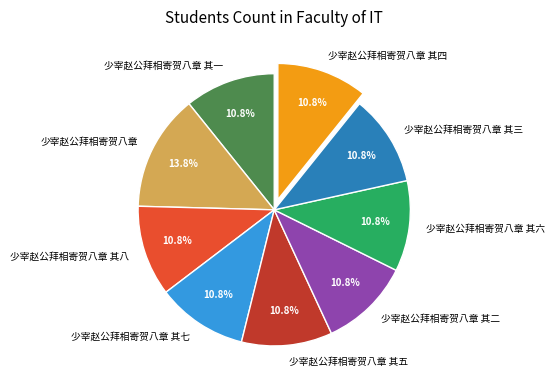

Is 少宰赵公拜相寄贺八章 其八 the majority of the pie?

No